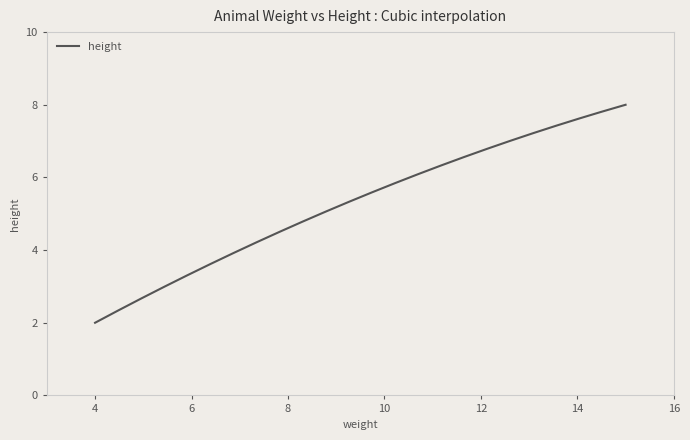

What is the difference between the maximum and minimum values?

6.0